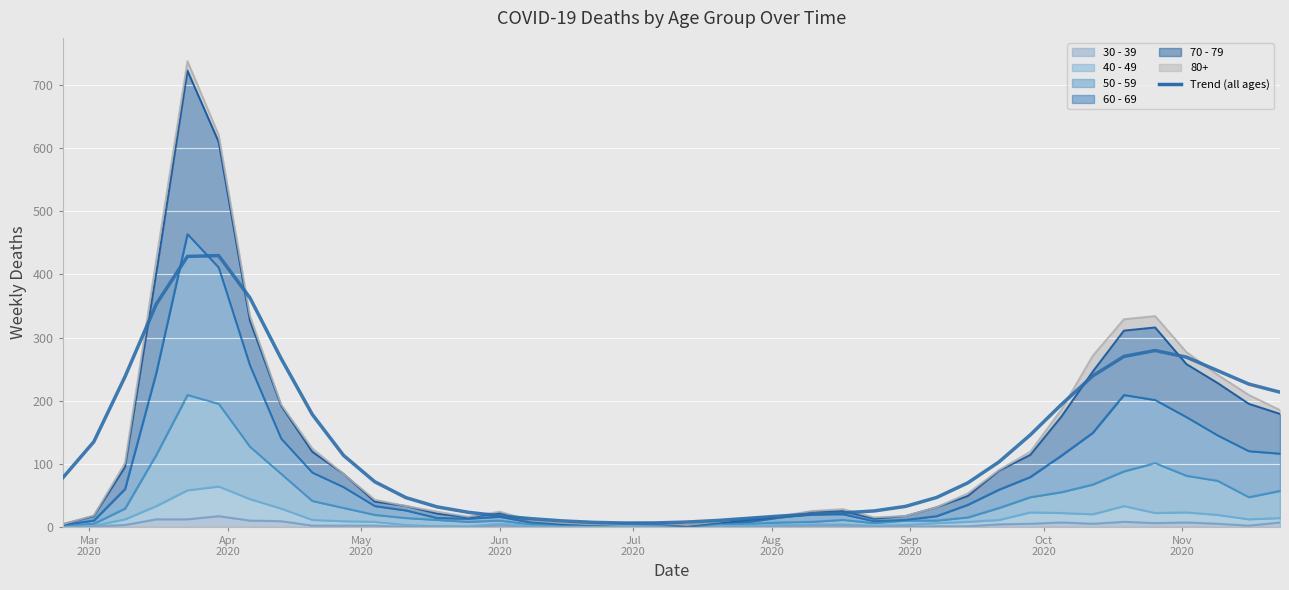

What is the sum of all values?

5265.0